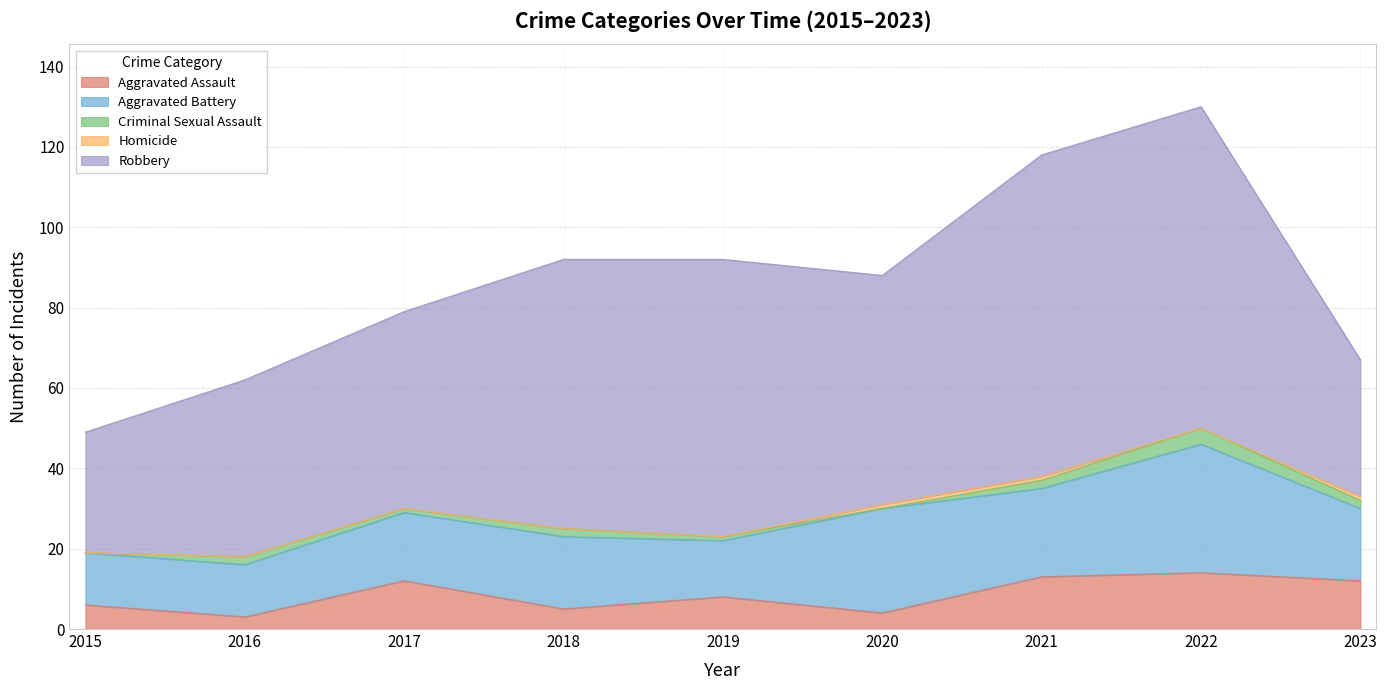

Does the chart display data point markers on the line(s)?

No